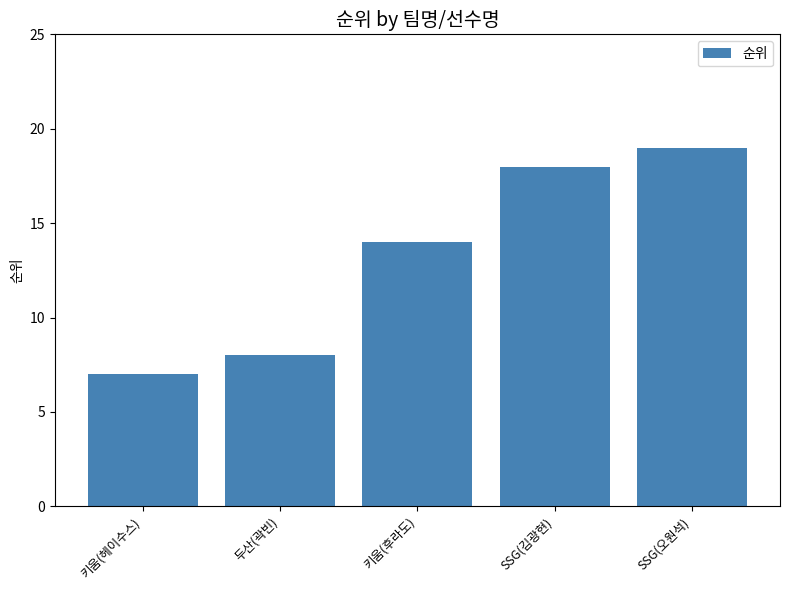

Reading left to right, list all the values displayed in this chart.

키움(헤이수스)=7	두산(곽빈)=8	키움(후라도)=14	SSG(김광현)=18	SSG(오원석)=19